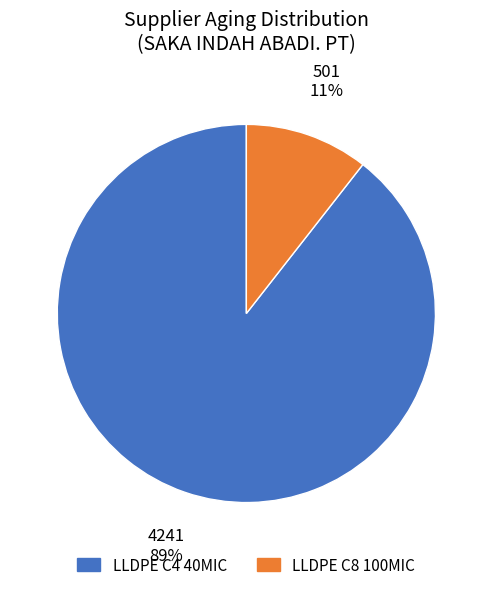

To the nearest percent, what percentage of the pie is LLDPE C8 100MIC?

11%